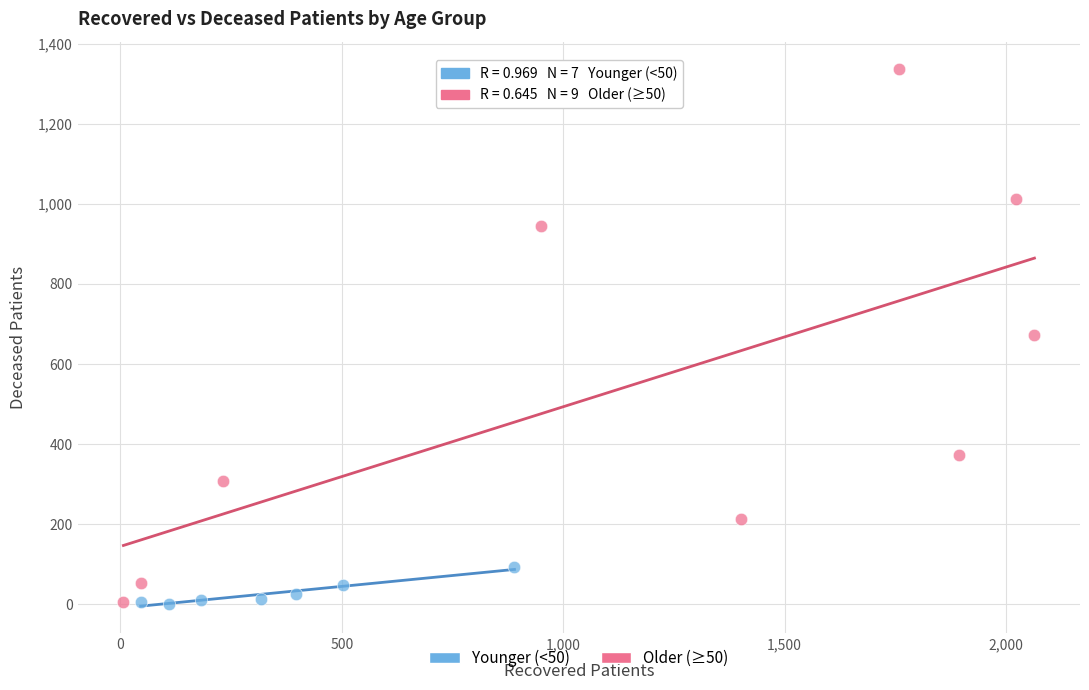

Which series has the widest spread of Y values?

Older (≥50)